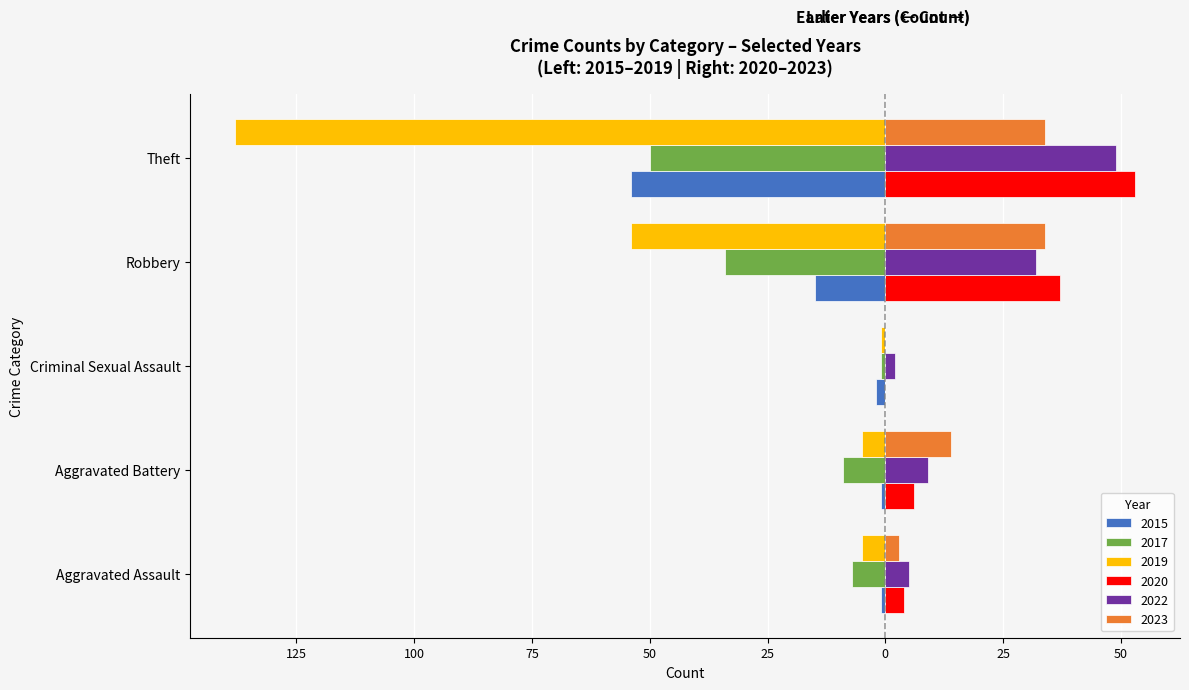

At which label does 2020 first exceed 6?

Robbery